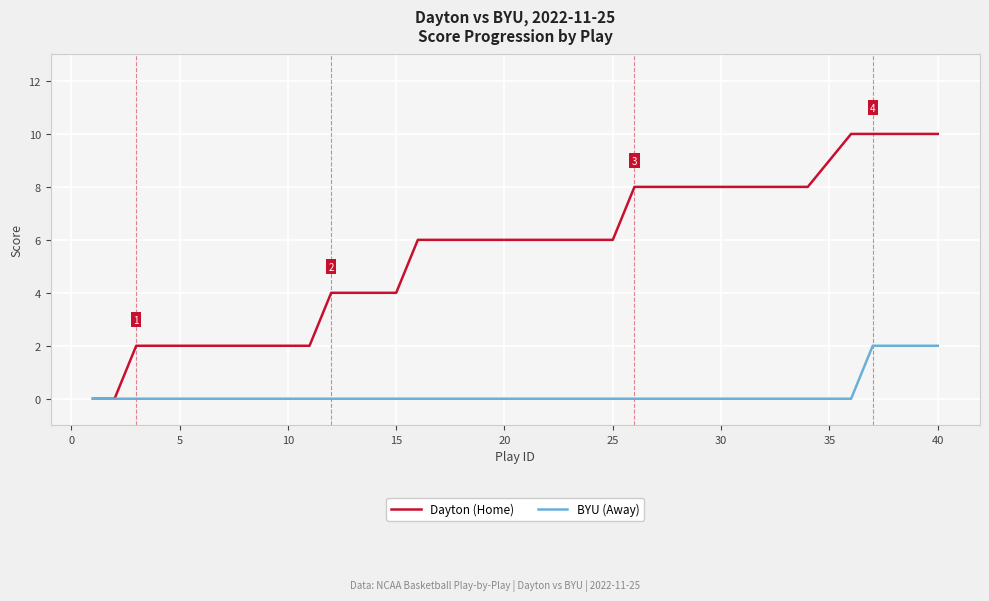

Which series has the largest total across all categories?

Dayton (Home)